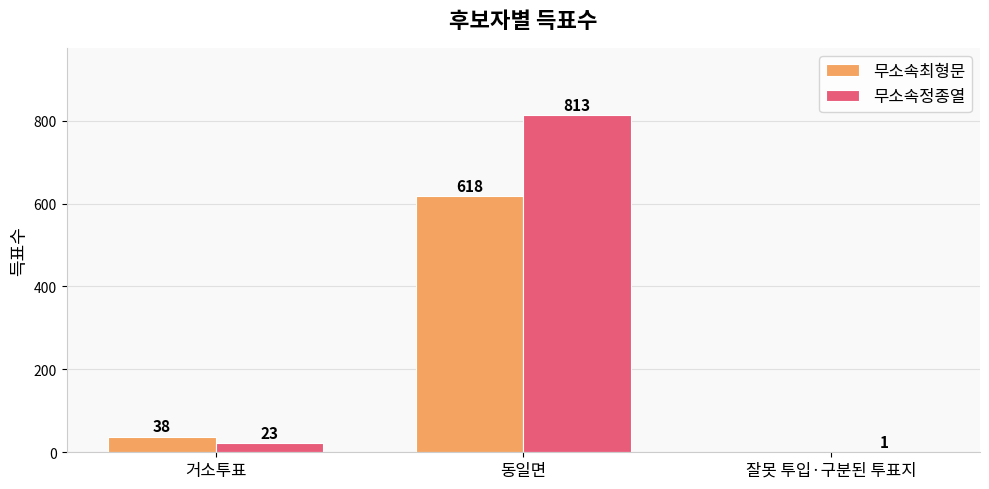

At which label is 무소속정종열 closest to 407?

거소투표